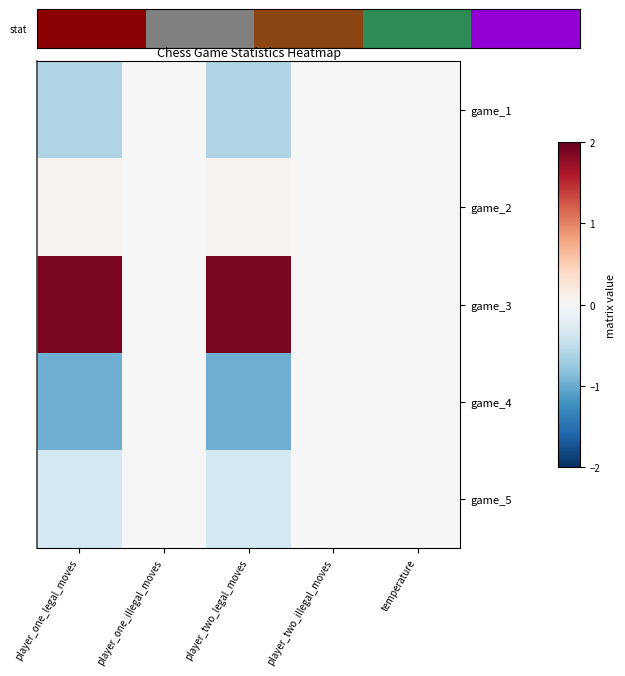

At which category is the sum across all series the highest?

player_one_legal_moves